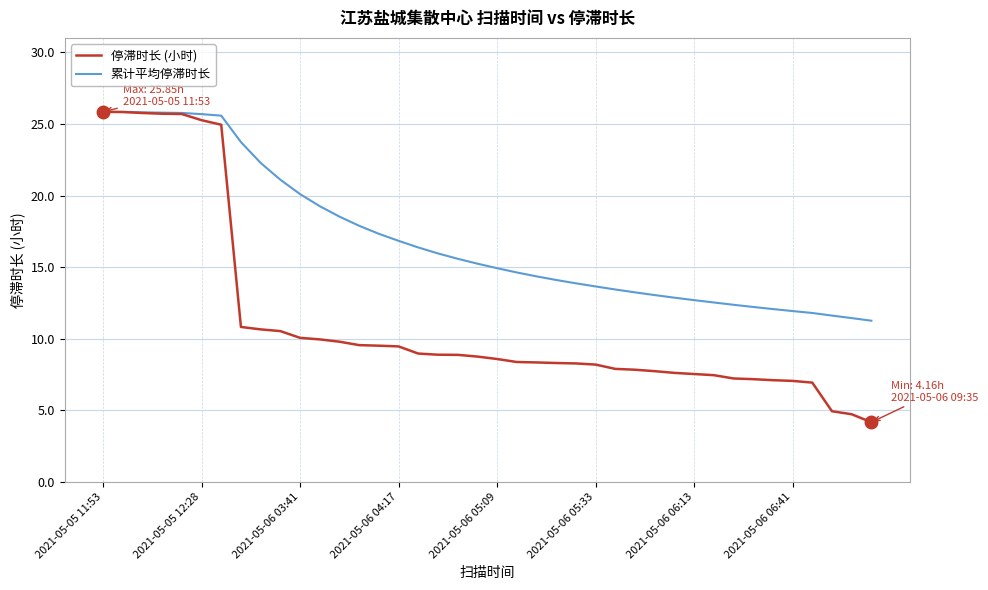

What is the greatest value displayed?

25.9